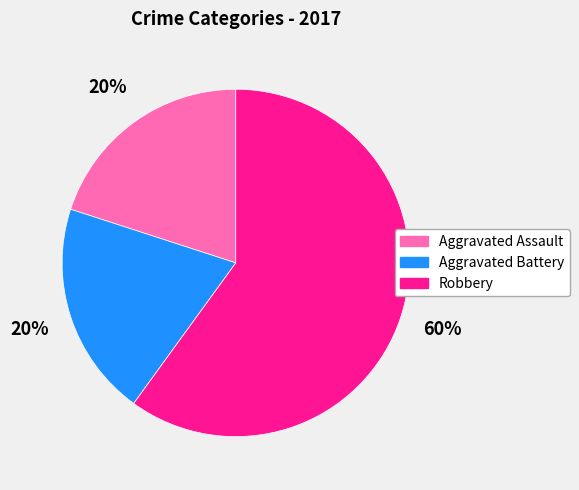

To the nearest percent, what is the average slice percentage?

33%